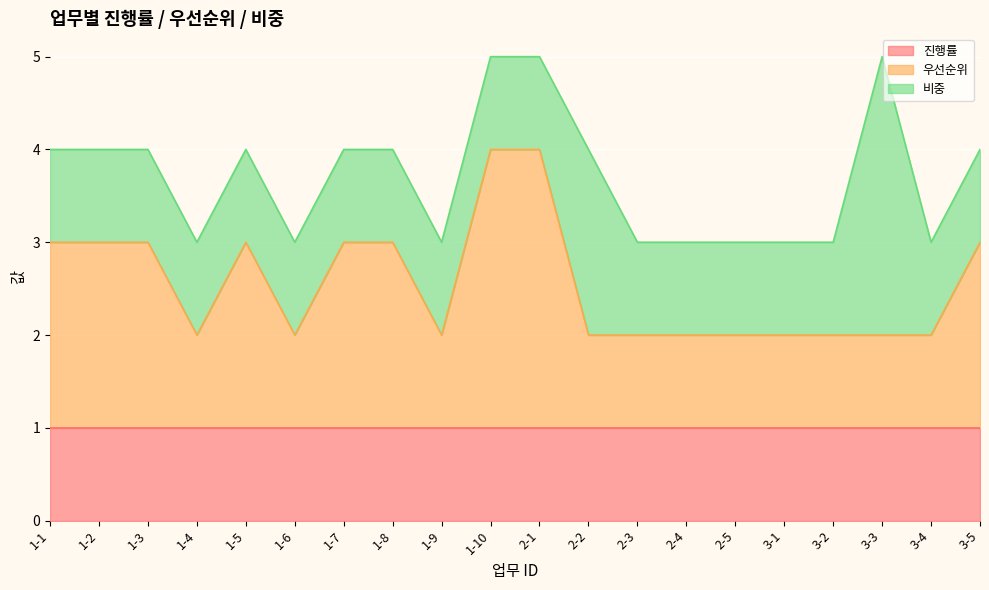

Which series changed the most between 2-1 and 2-2?

우선순위